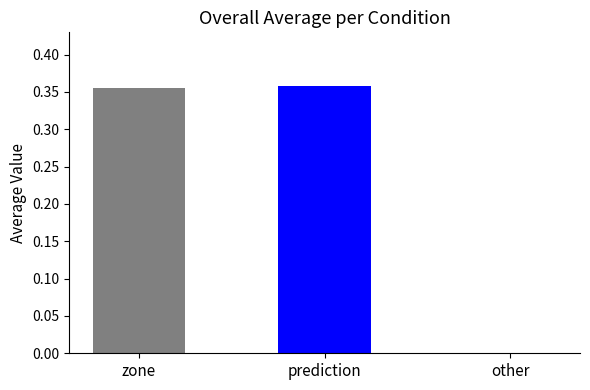

What is the sum of all values?

0.7